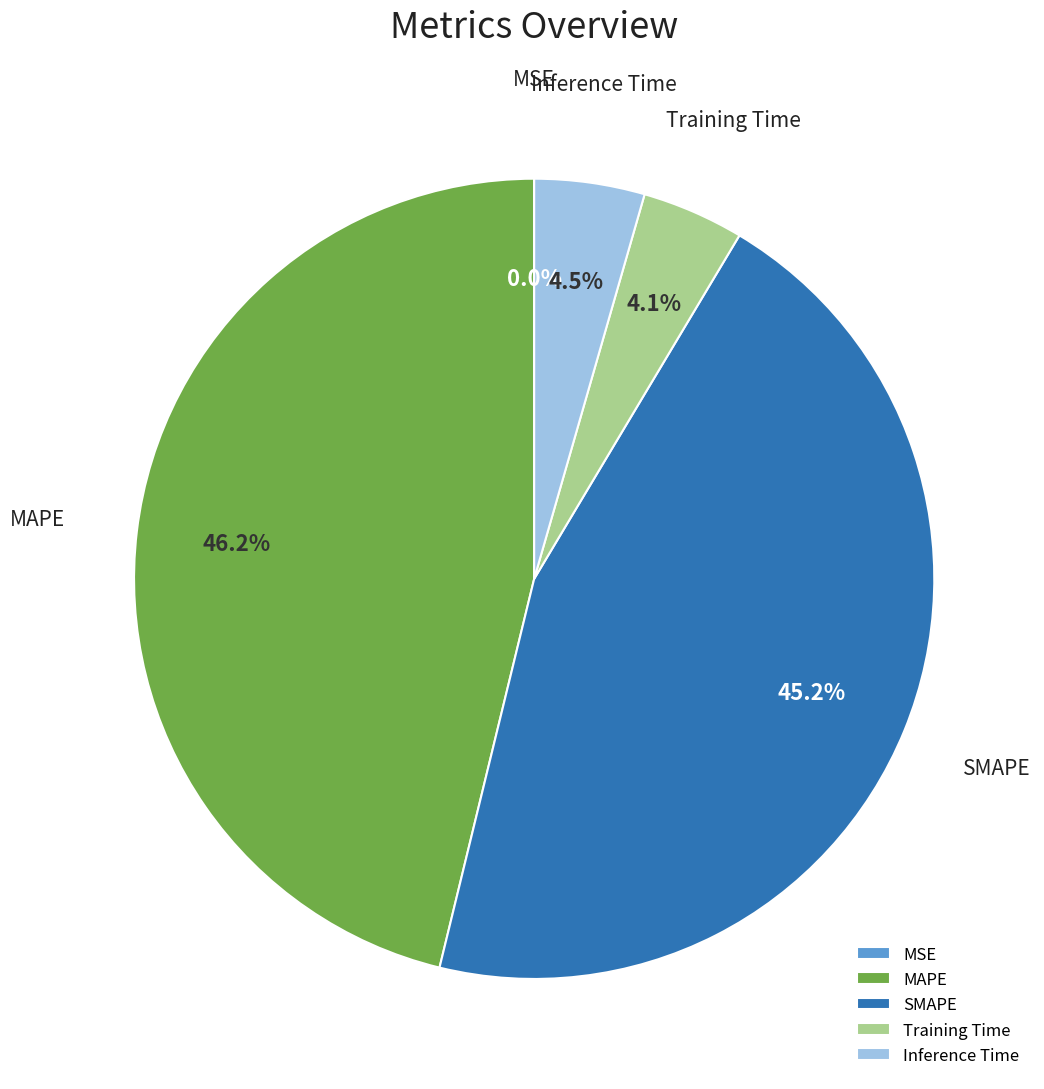

Is there any slice that represents more than half of the pie?

No